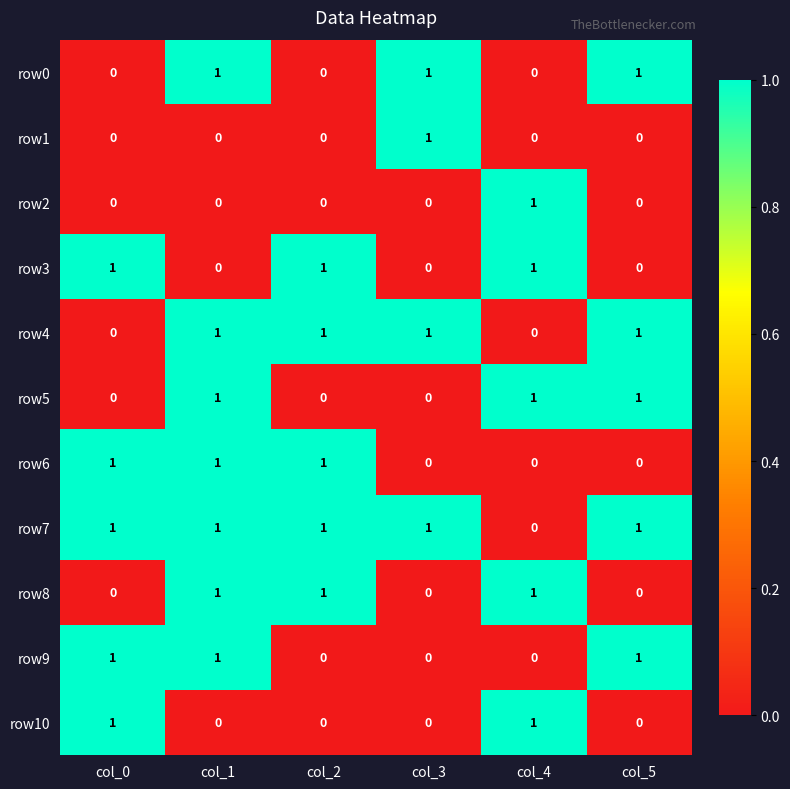

How many row3 values are between 0 and 1?

6